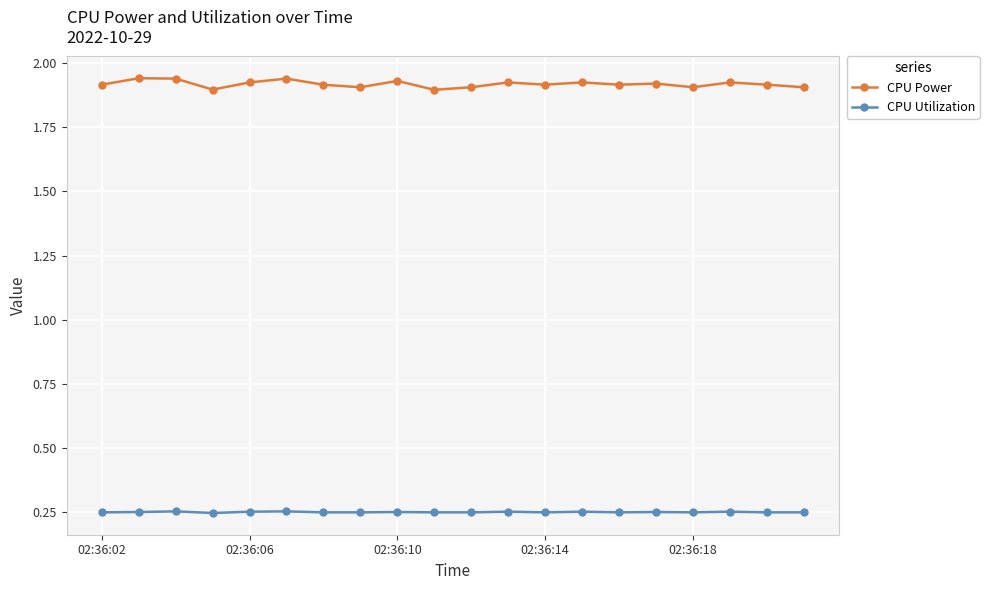

Which series has the largest total across all categories?

CPU Power